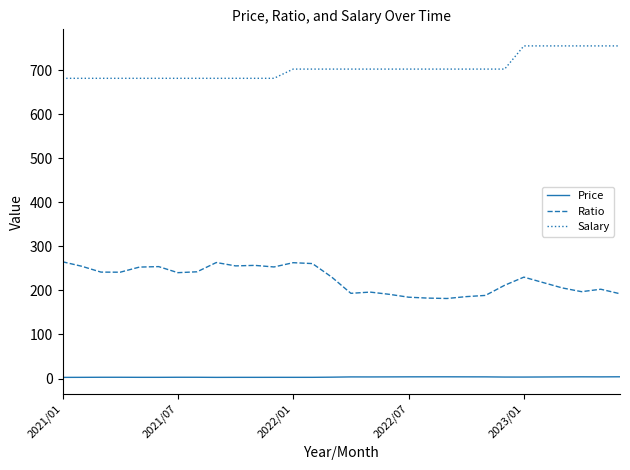

True or false: Salary and Price intersect in this chart.

False